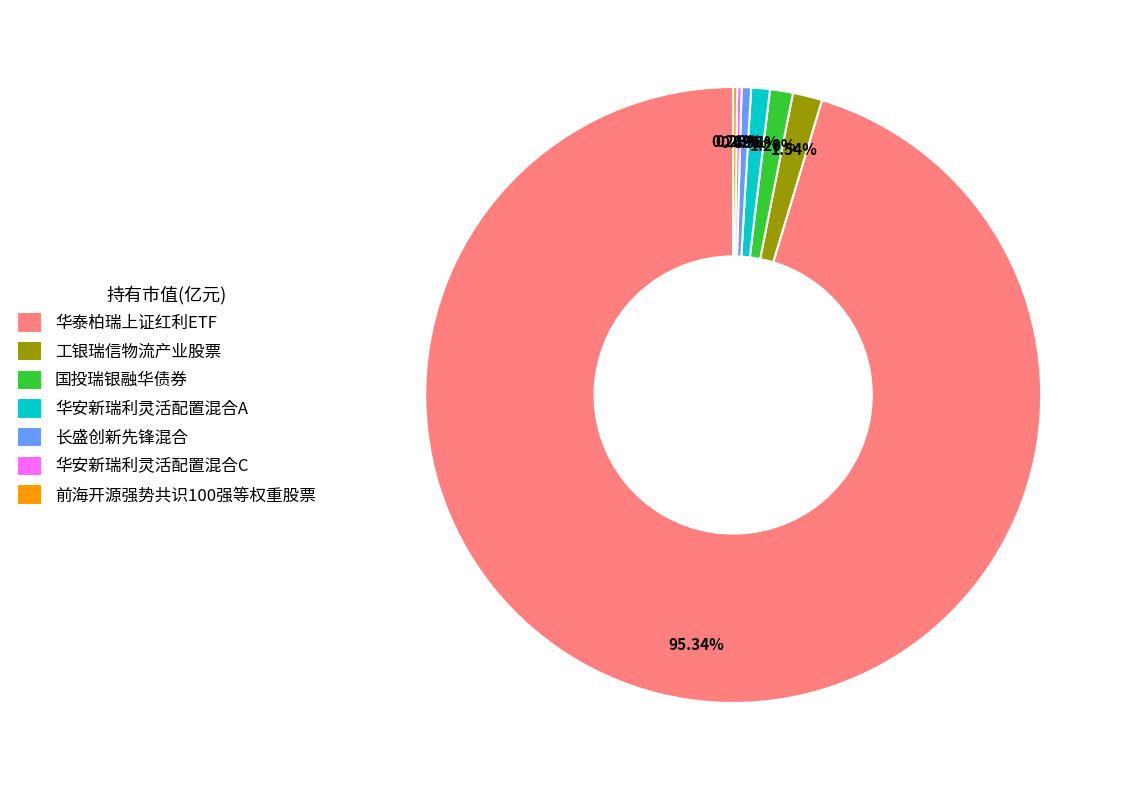

Is the sum of 华安新瑞利灵活配置混合A and 华泰柏瑞上证红利ETF greater than half?

Yes